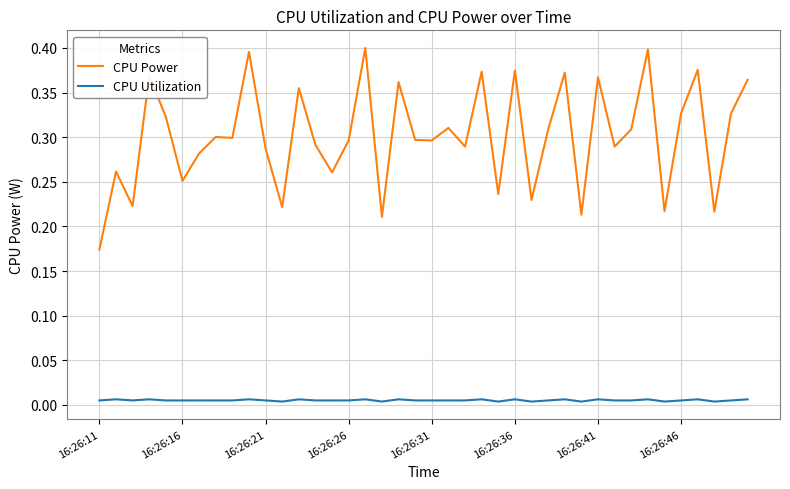

True or false: CPU Power and CPU Utilization cross at least once.

False